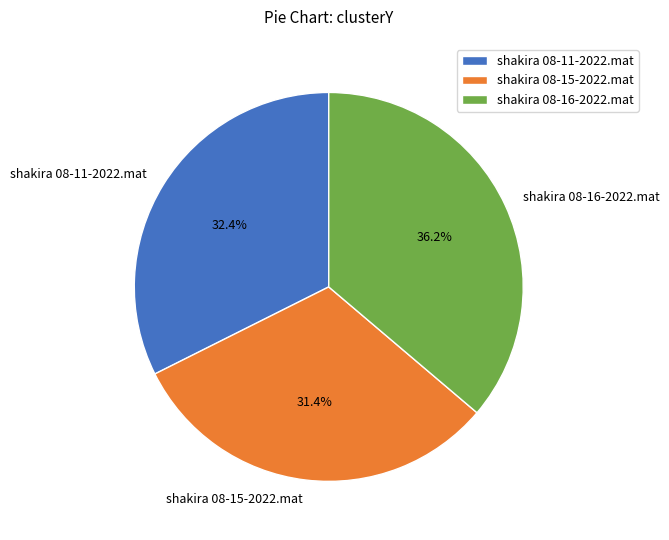

Combined, what portion of the pie is shakira 08-15-2022.mat and shakira 08-16-2022.mat?

67.6%